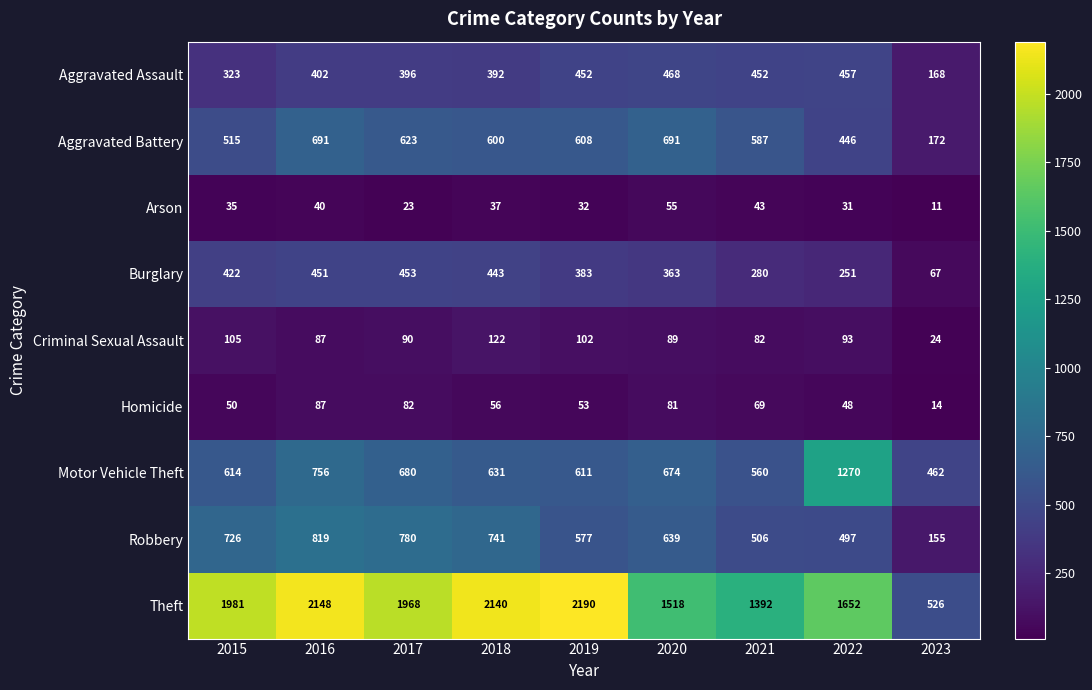

Read the Robbery value at 2022.

497